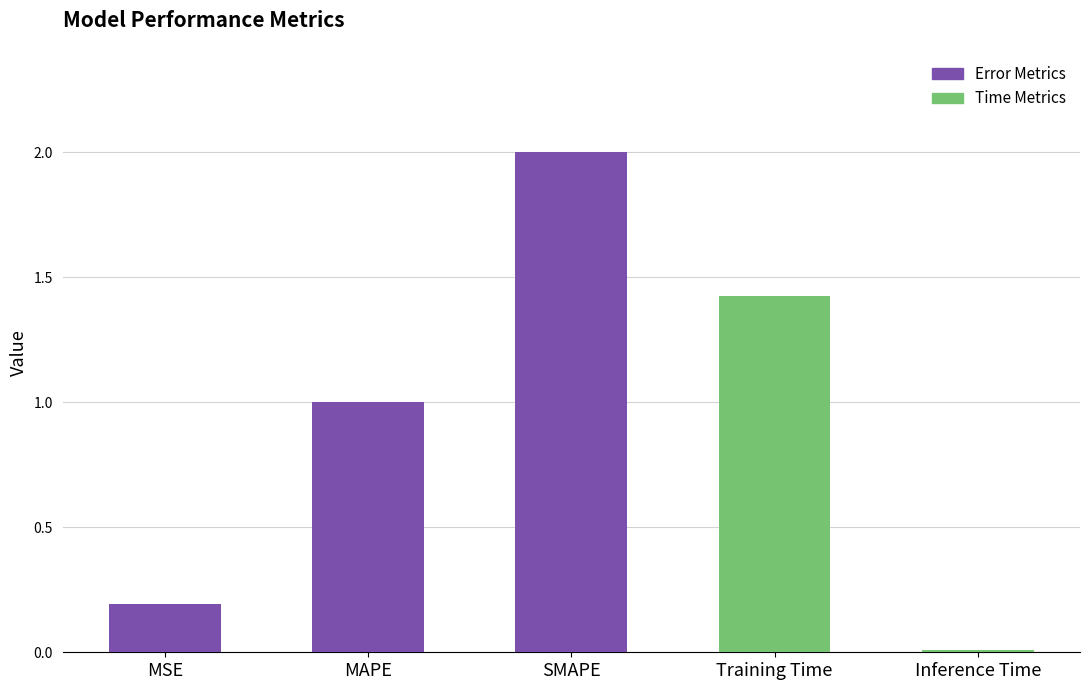

What value does the data have at Training Time?

1.4